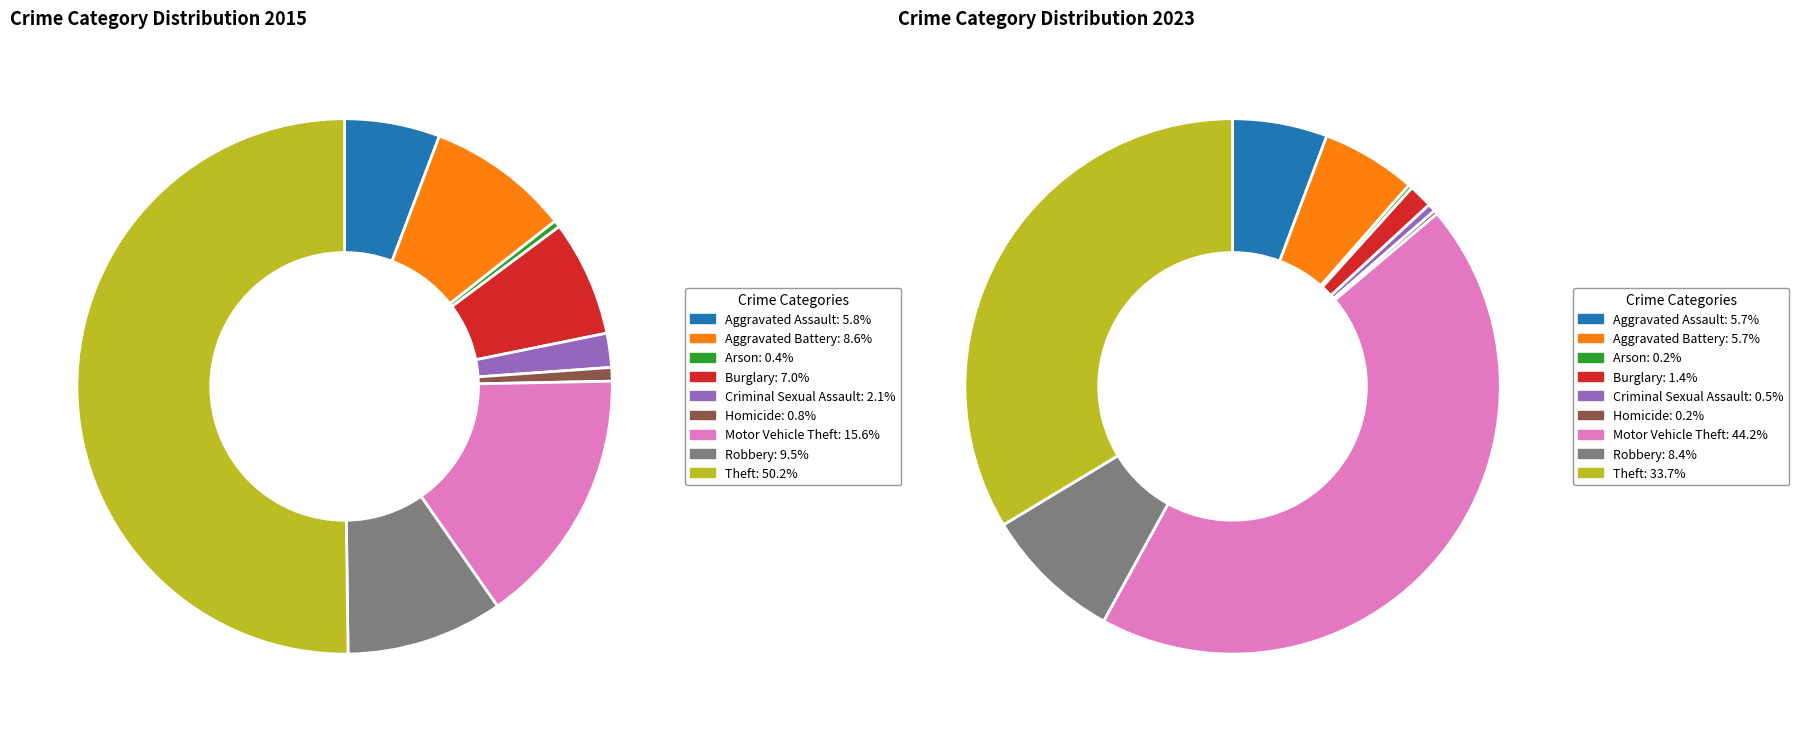

Is 6 the majority of the pie?

No